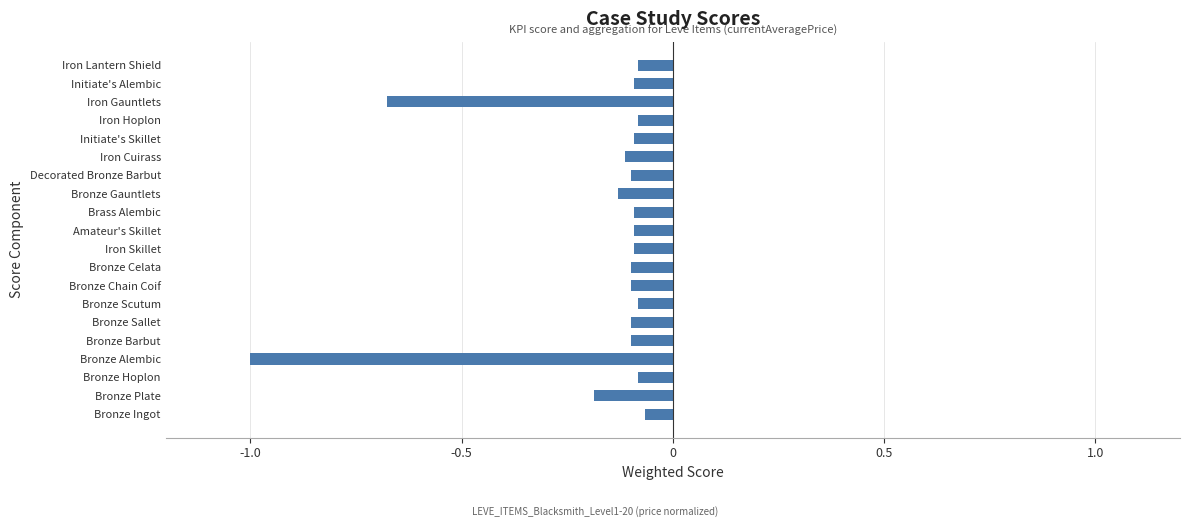

How many bars are there in total?

20